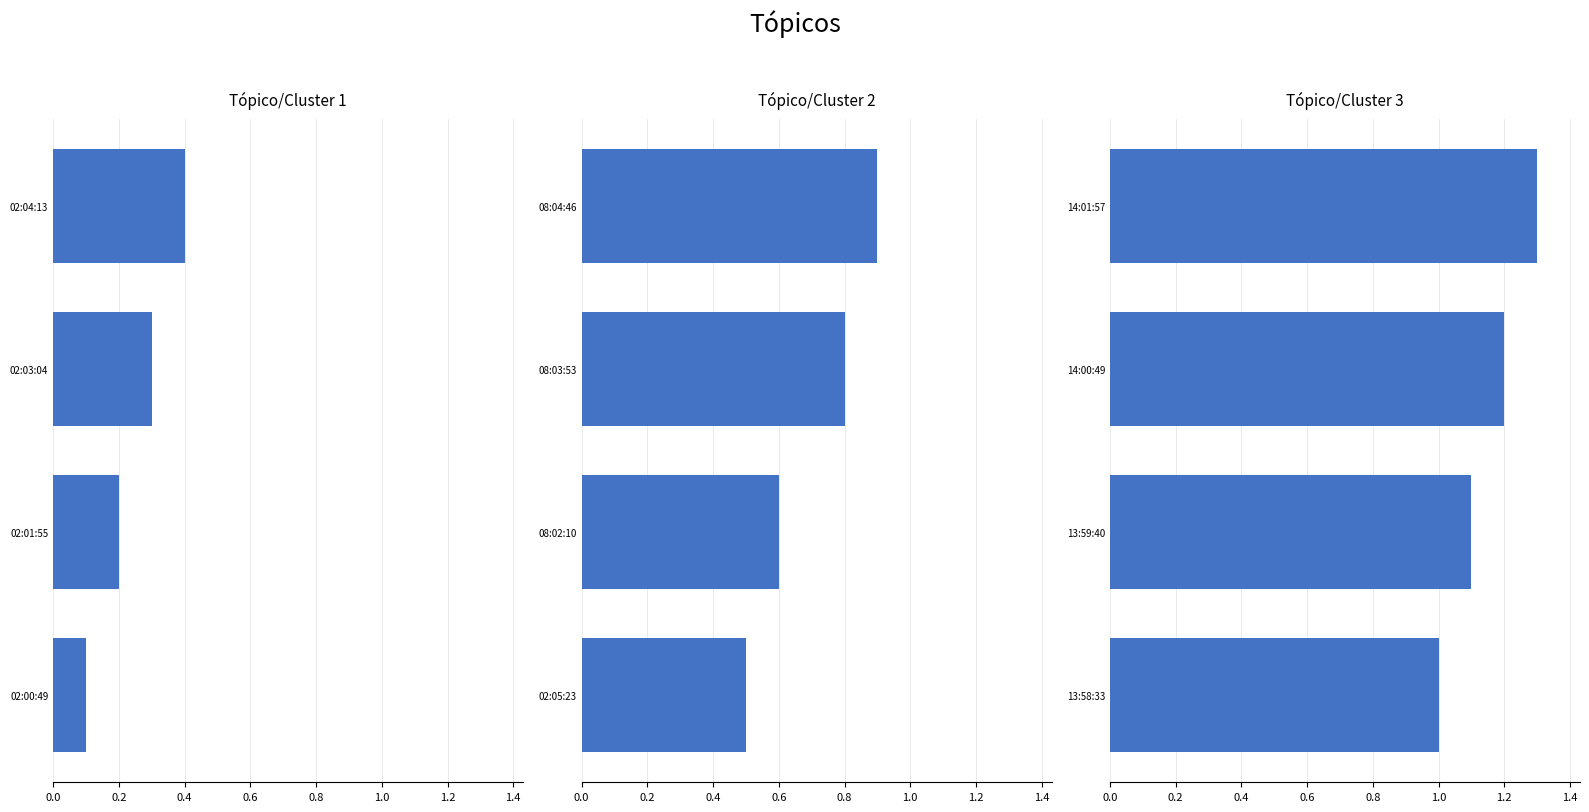

True or false: Tópico/Cluster 2 has a value of 0.5 at 02:05:23.

True